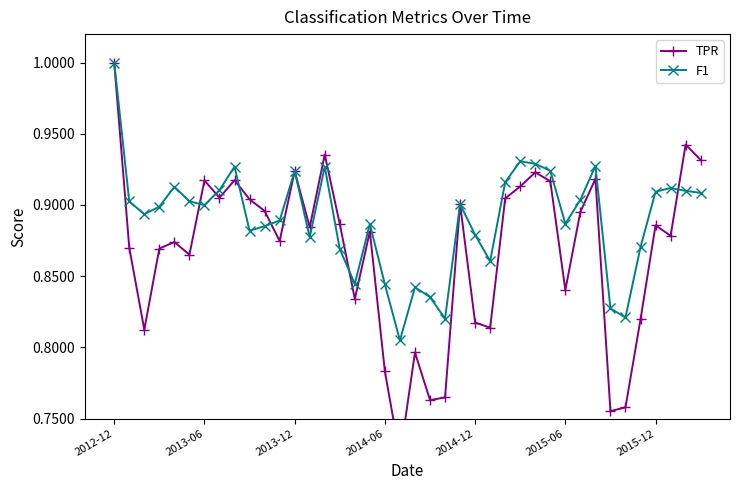

True or false: TPR has more than 2 interior local peaks.

True